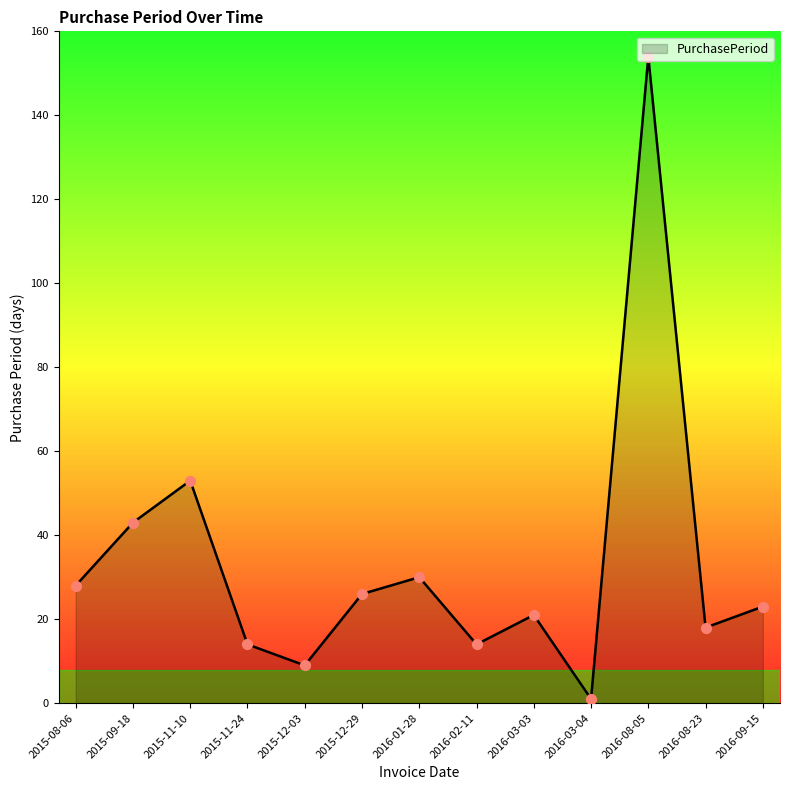

Approximately how many times larger is the value at 2015-08-06 compared to 2016-08-05?

0.2